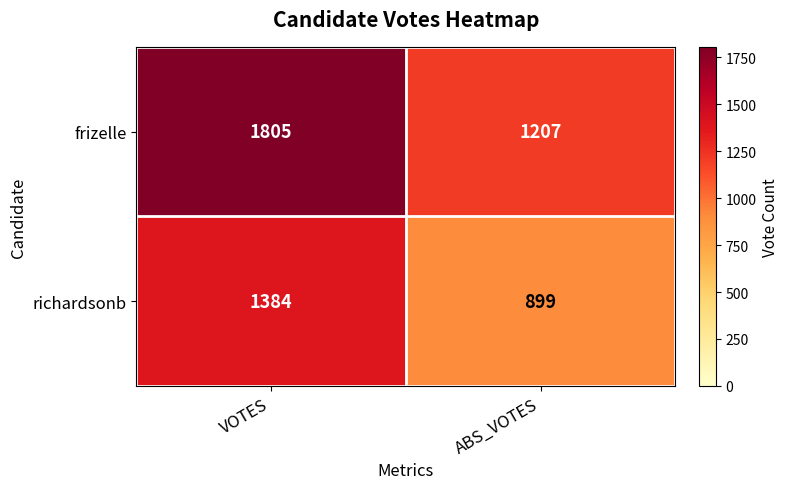

What is the difference between the frizelle values at VOTES and ABS_VOTES?

598